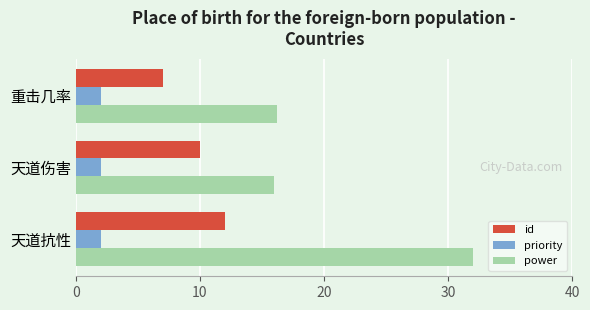

What is the spread (max minus min) of values at 天道伤害?

14.0